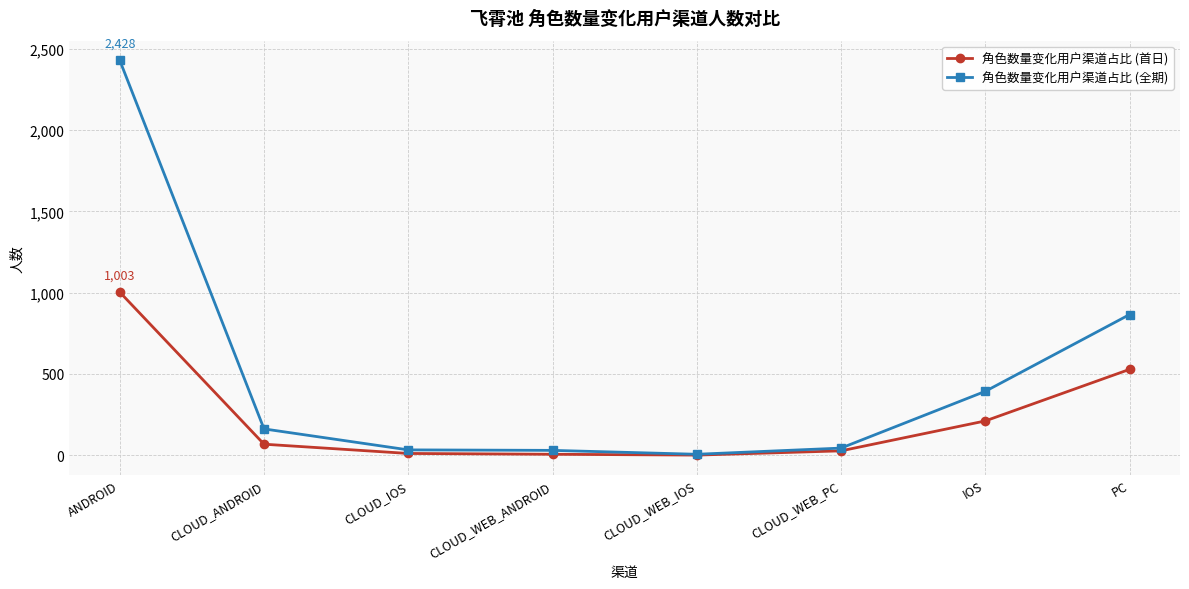

What is the minimum value for 角色数量变化用户渠道占比 (首日)?

1